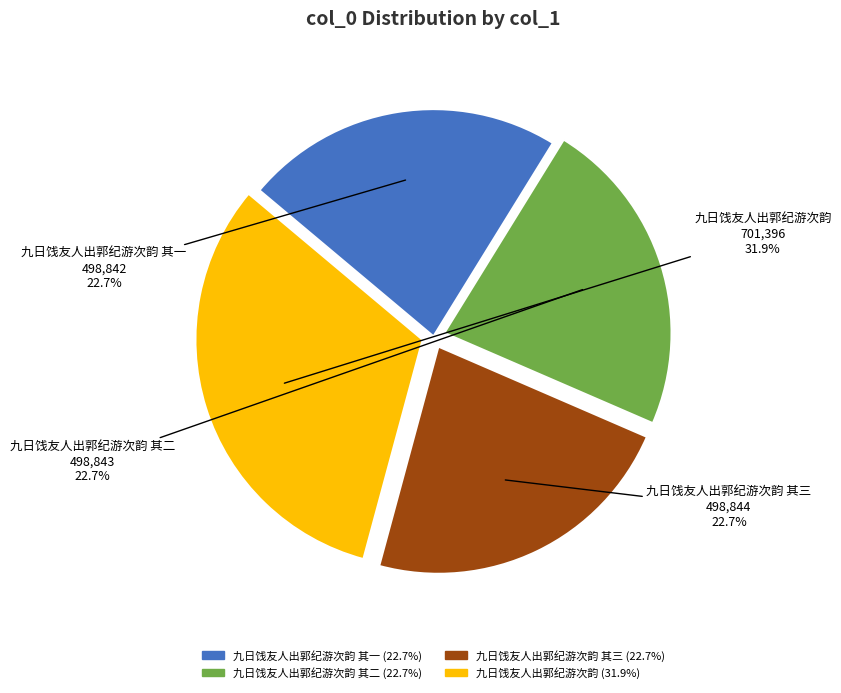

Does any single category account for the majority?

No